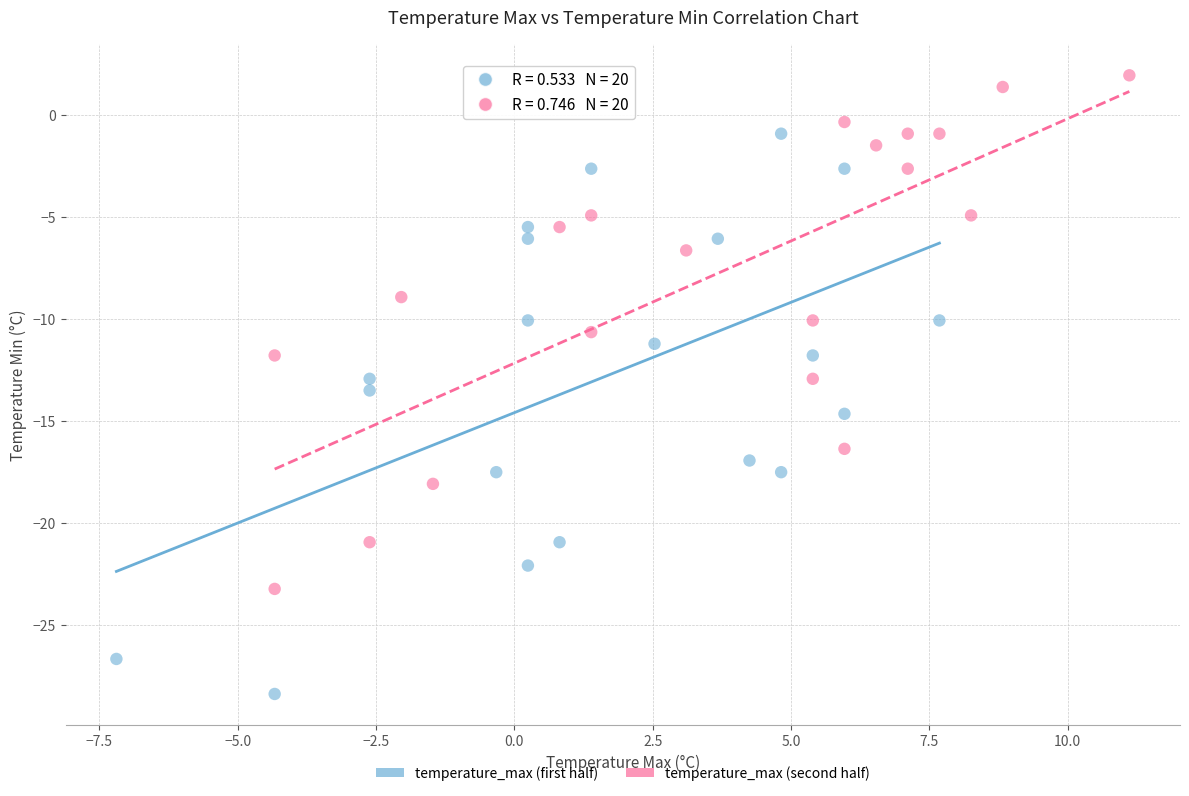

Which series reaches the maximum Y coordinate?

temperature_max (second half)